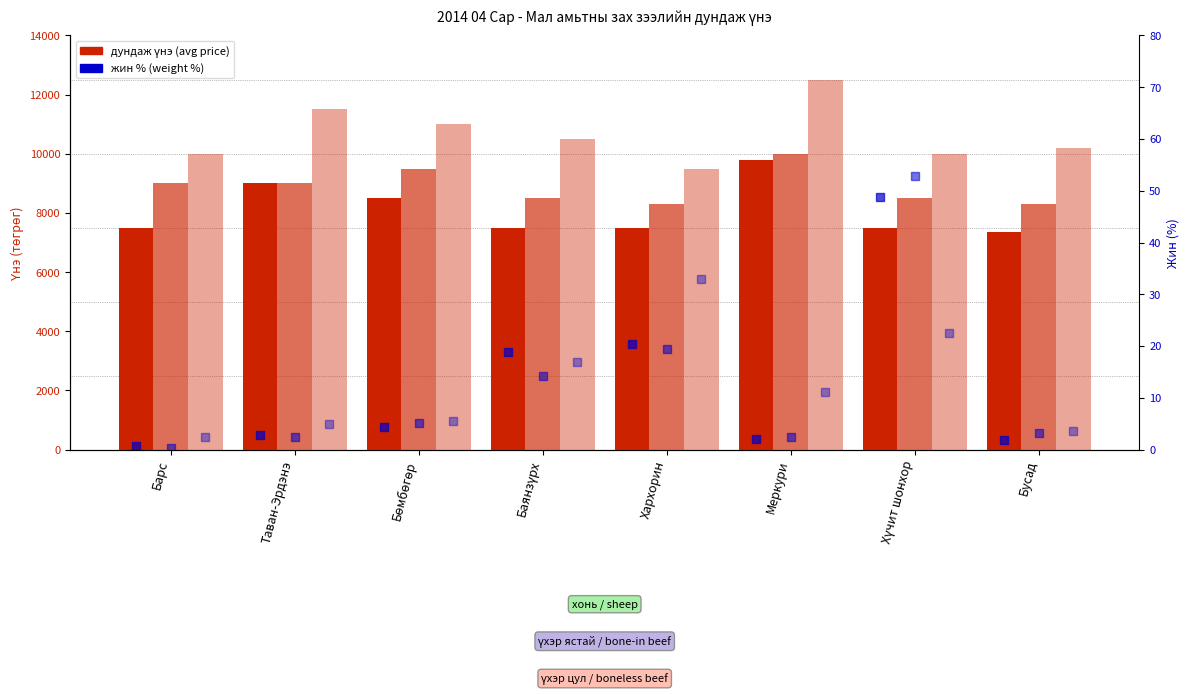

What position from the right is Хүчит шонхор?

2